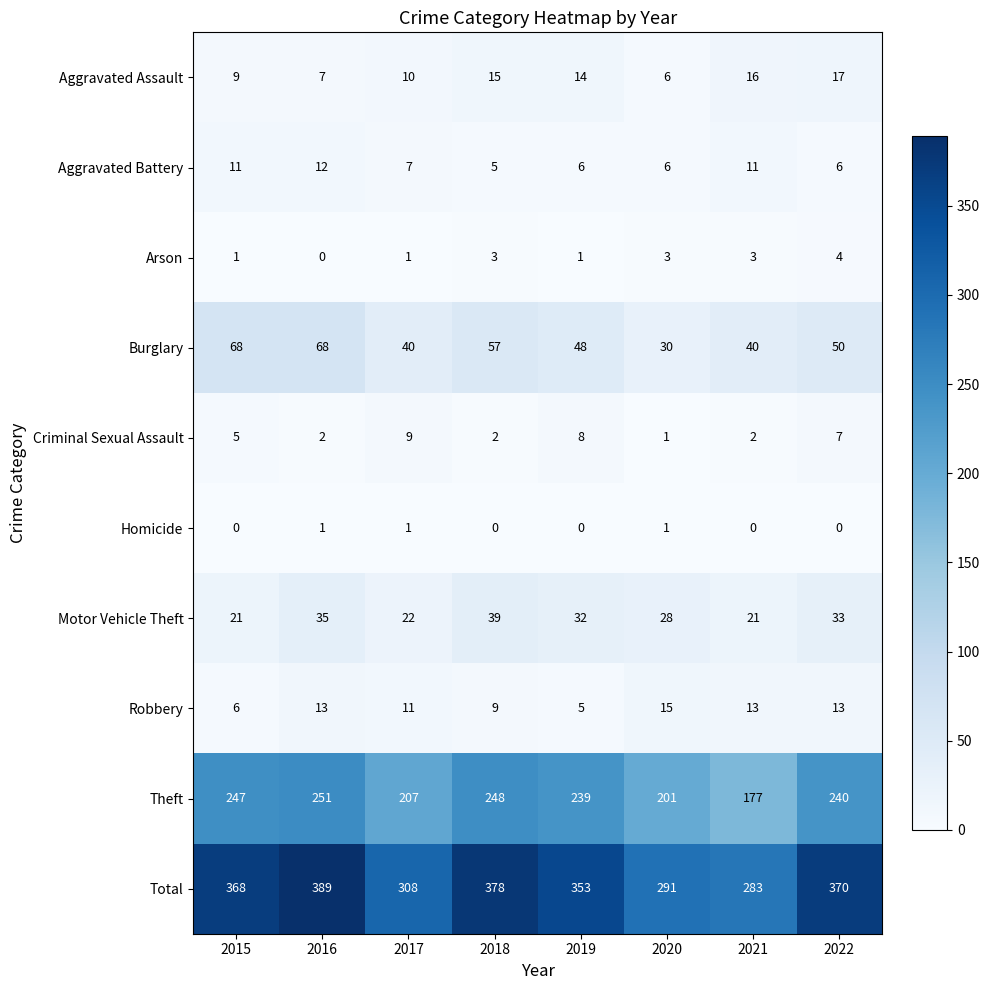

What is the total value across all series at 2019?

706